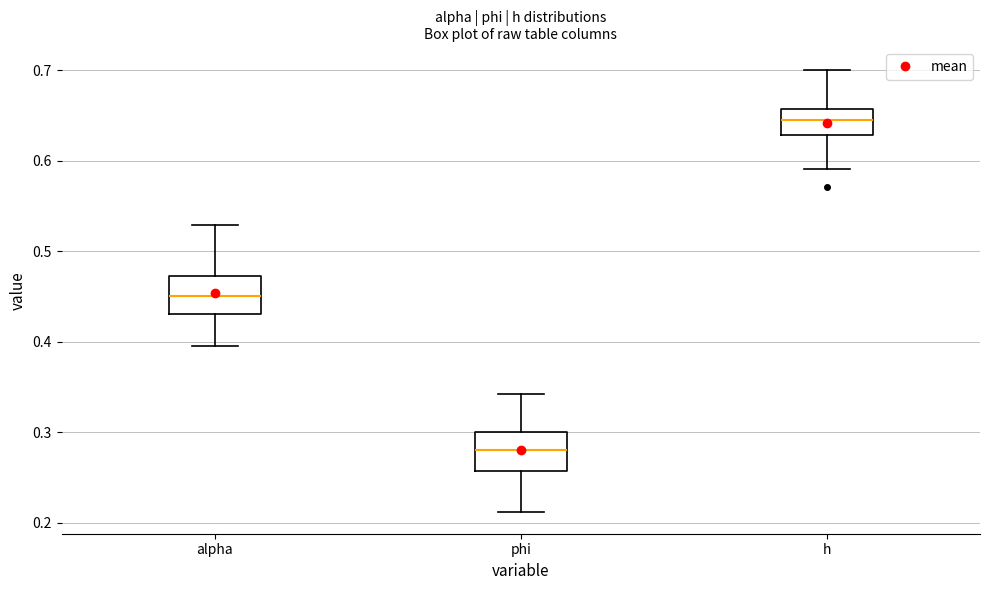

Reading left to right, transcribe this box plot: for each box, give where its median line is, the range the box spans, and where its two whiskers end, as read against the y-axis. The values are not printed on the chart, so give them approximately, as read against the axis.

alpha: median 0.45, box 0.43 to 0.47, whiskers 0.40 to 0.53
phi: median 0.28, box 0.26 to 0.30, whiskers 0.21 to 0.34
h: median 0.64, box 0.63 to 0.66, whiskers 0.59 to 0.70